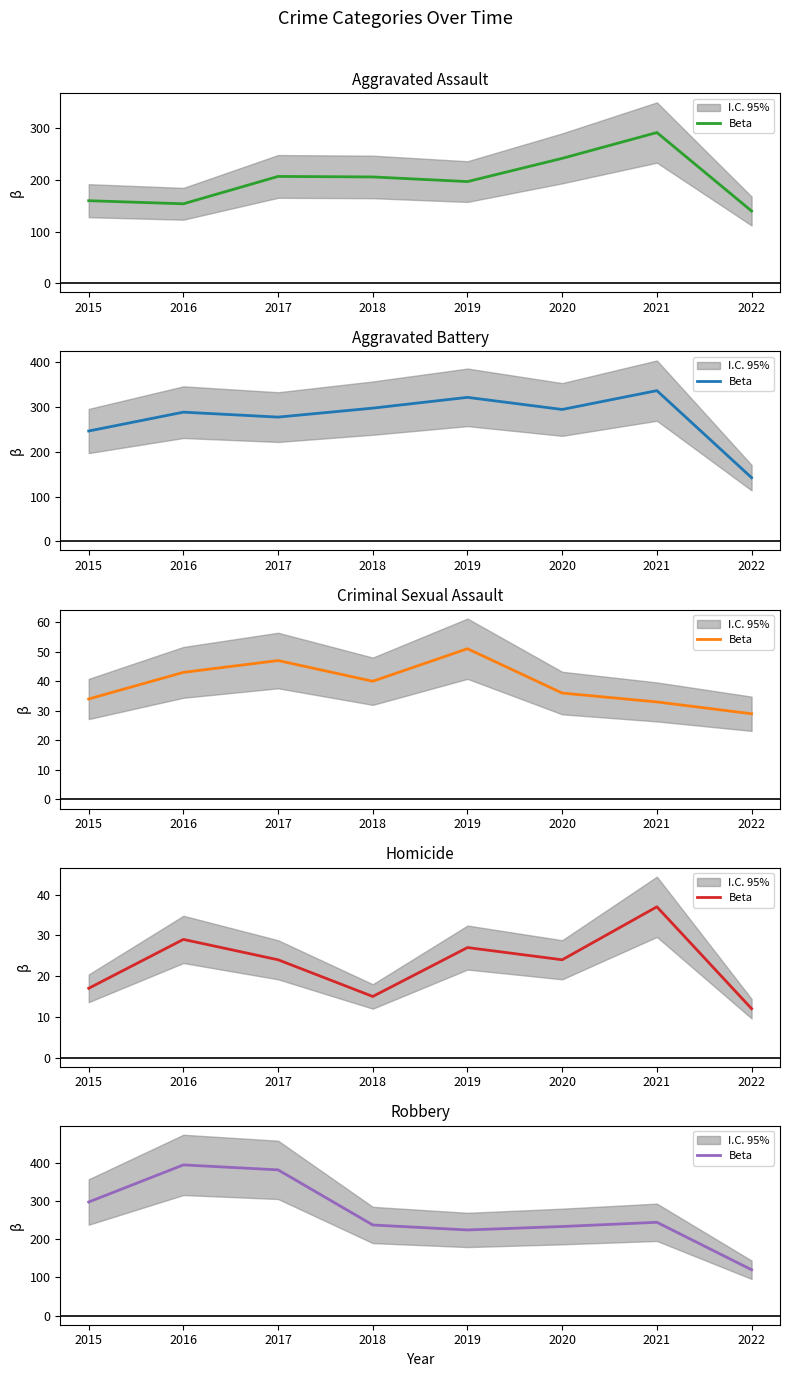

What is the greatest value displayed?

394